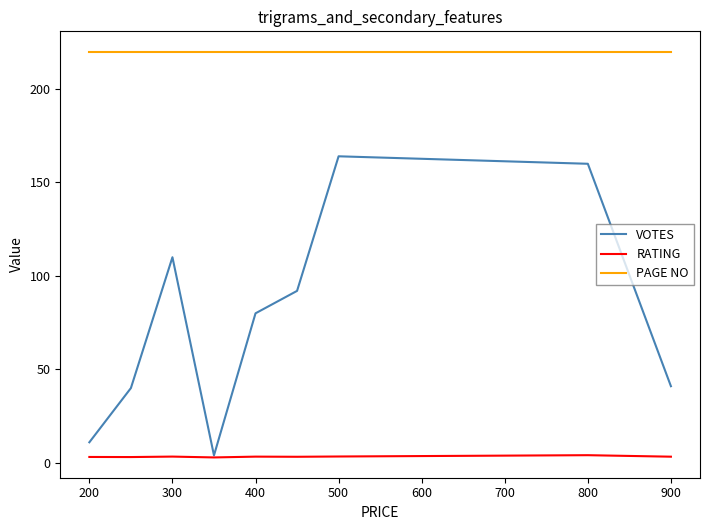

What is the greatest value displayed?

220.0